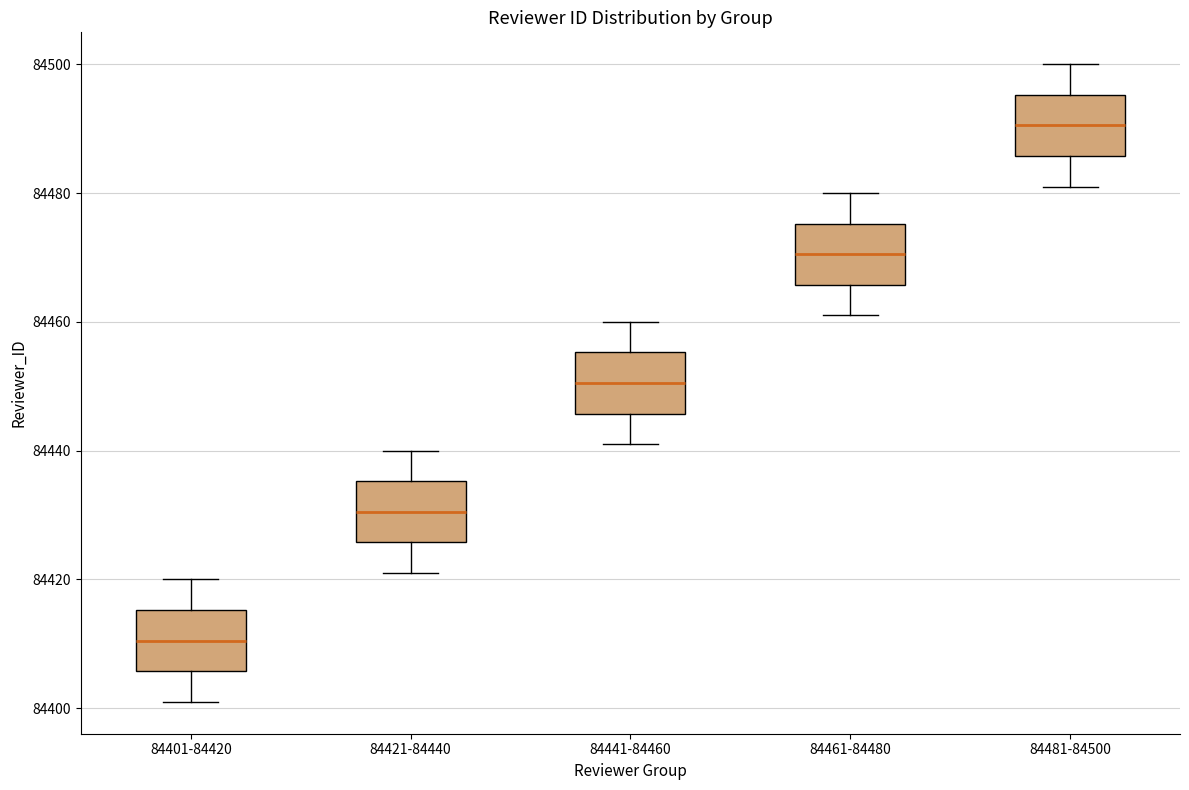

Which box has the highest median line?

84481-84500